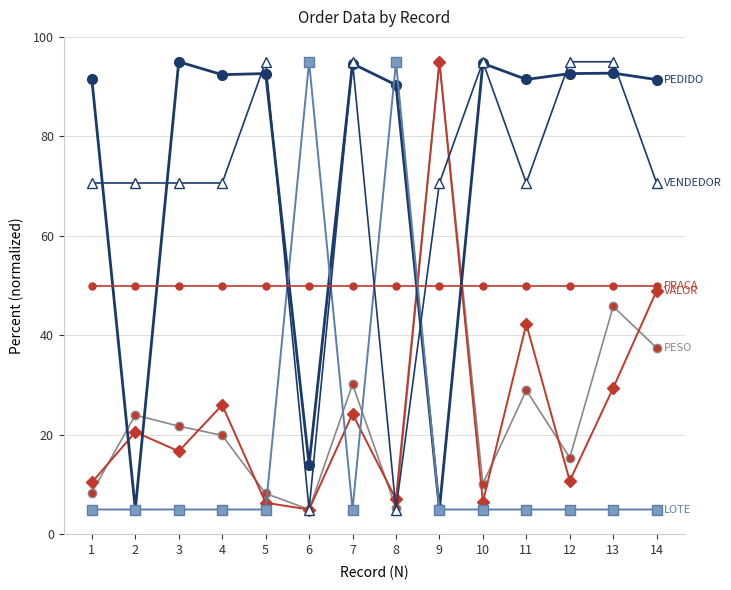

What is the minimum value shown in the chart?

5.0